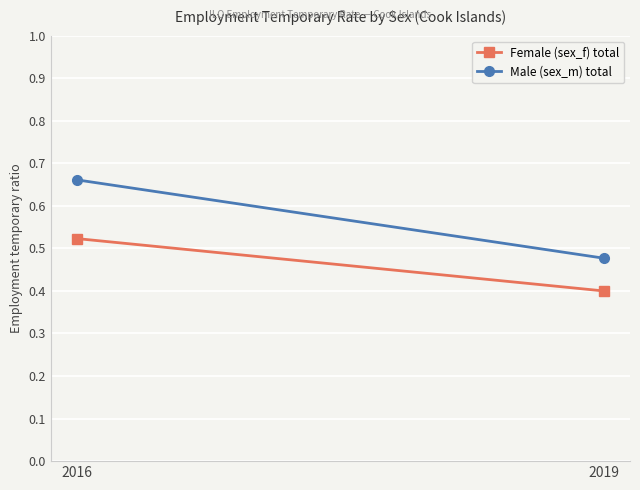

What is the sum of all Female (sex_f) total values?

0.9